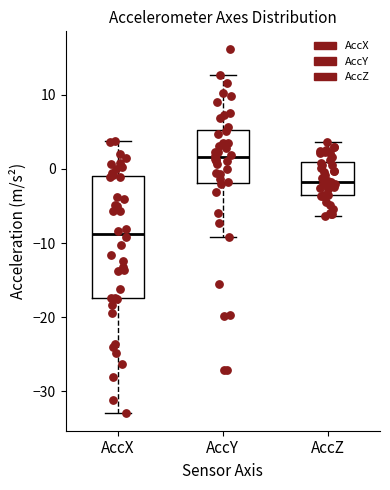

Reading left to right, read every box against the y-axis: the position of its median line, the range the box covers, and the ends of its whiskers. The values are not printed on the chart, so give them approximately, as read against the axis.

AccX: median -9, box -17 to -1, whiskers -33 to 4
AccY: median 2, box -2 to 5, whiskers -9 to 13
AccZ: median -2, box -4 to 1, whiskers -6 to 4